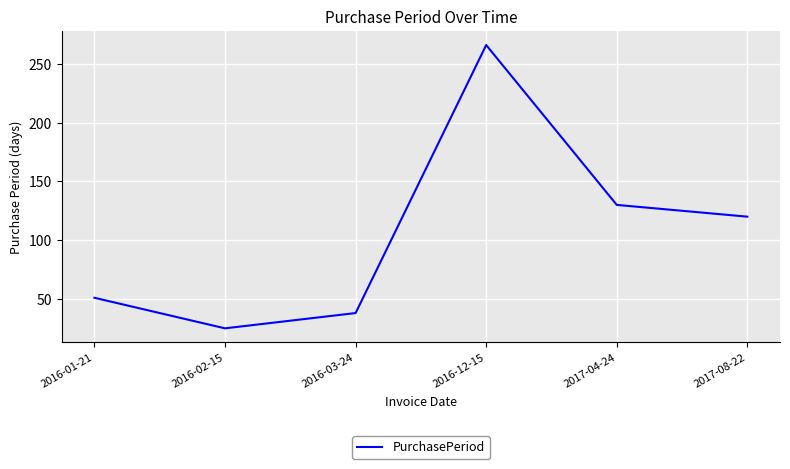

At which category does the chart reach its minimum across all series?

2016-02-15